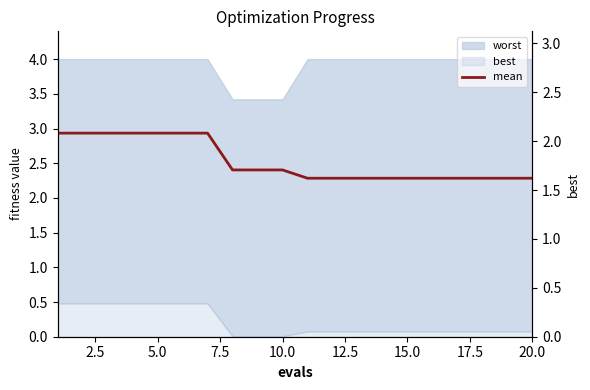

Is it true that the value at 15.0 is 1.4?

False